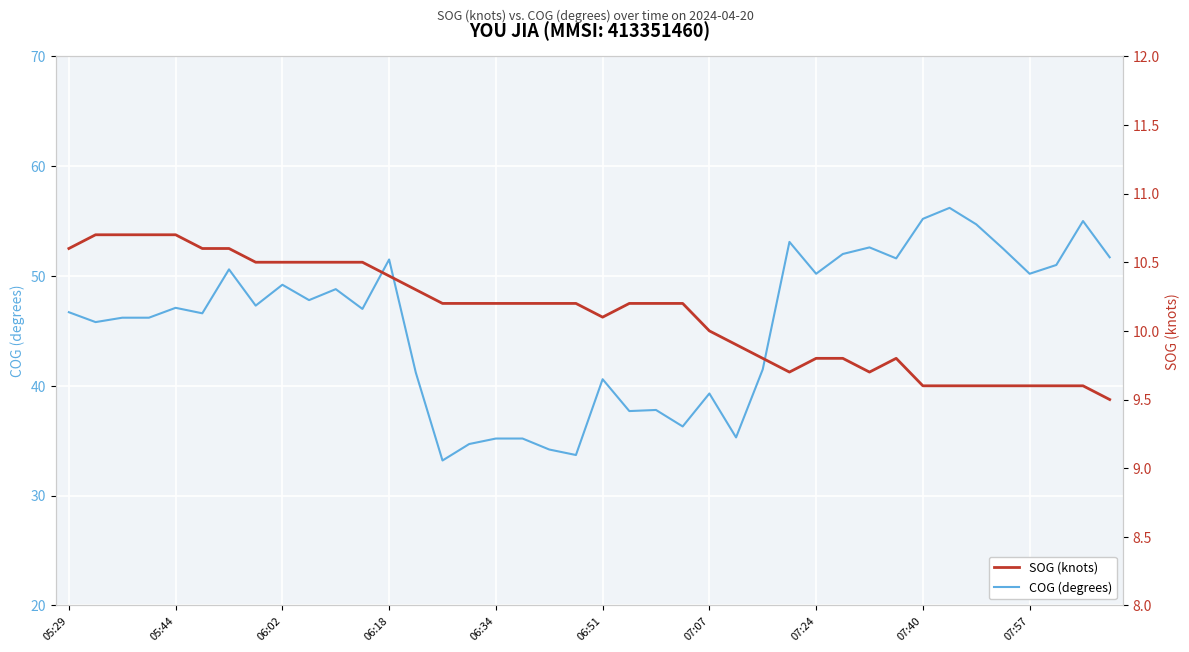

What is the maximum value for COG (degrees)?

56.2